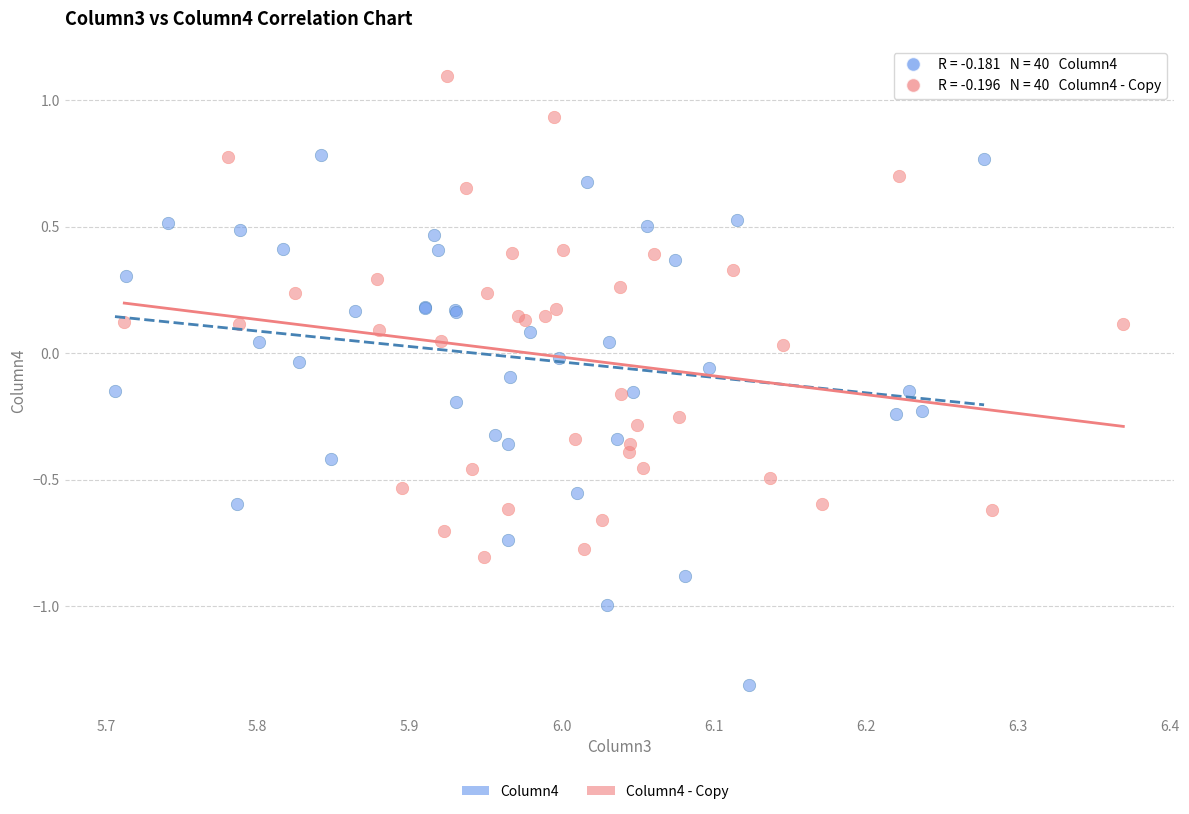

Which series contains the highest Y value?

Column4 - Copy